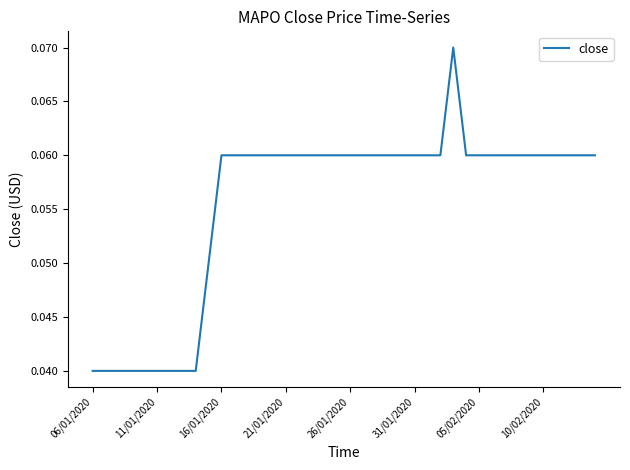

Does the chart have visible grid lines?

No